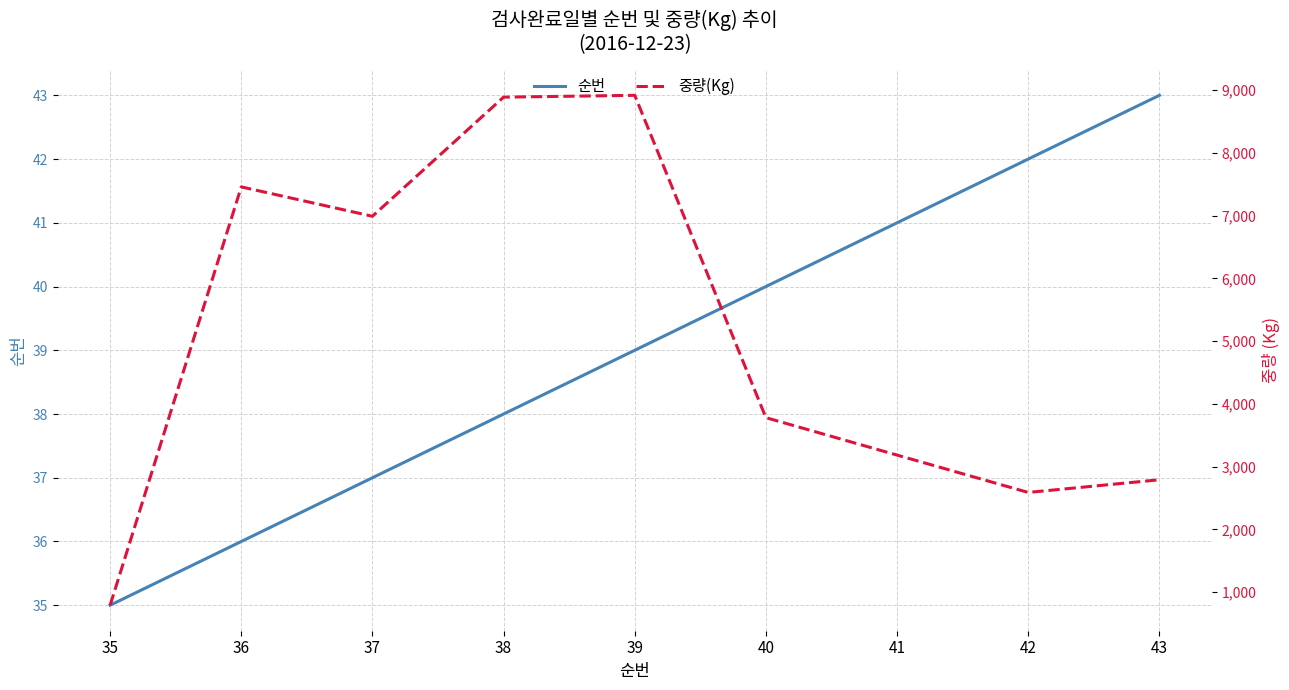

Which series has the largest range (max minus min)?

중량(Kg)